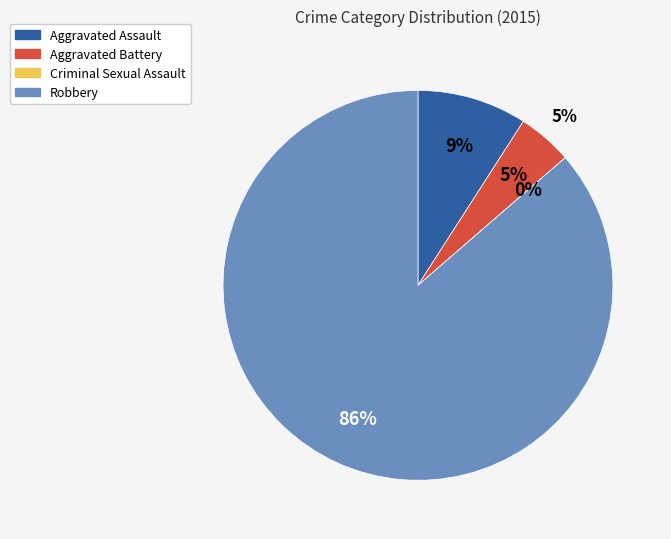

How many segments does this pie chart have?

4